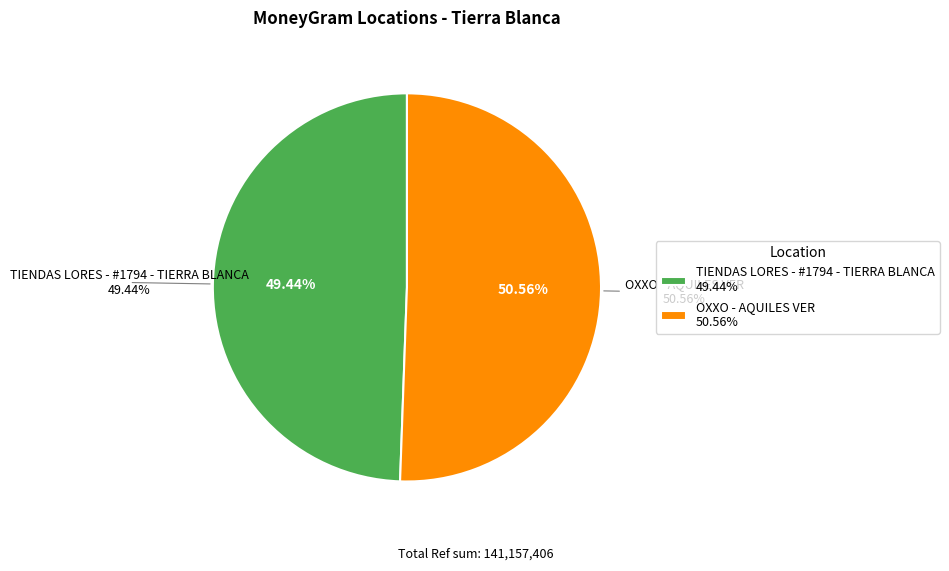

What percentage is the OXXO - AQUILES VER slice, to the nearest percent?

51%